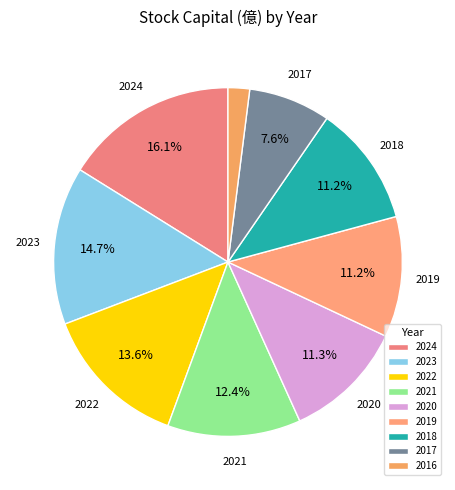

To the nearest percent, what is the combined percentage of 2016 and 2021?

14%